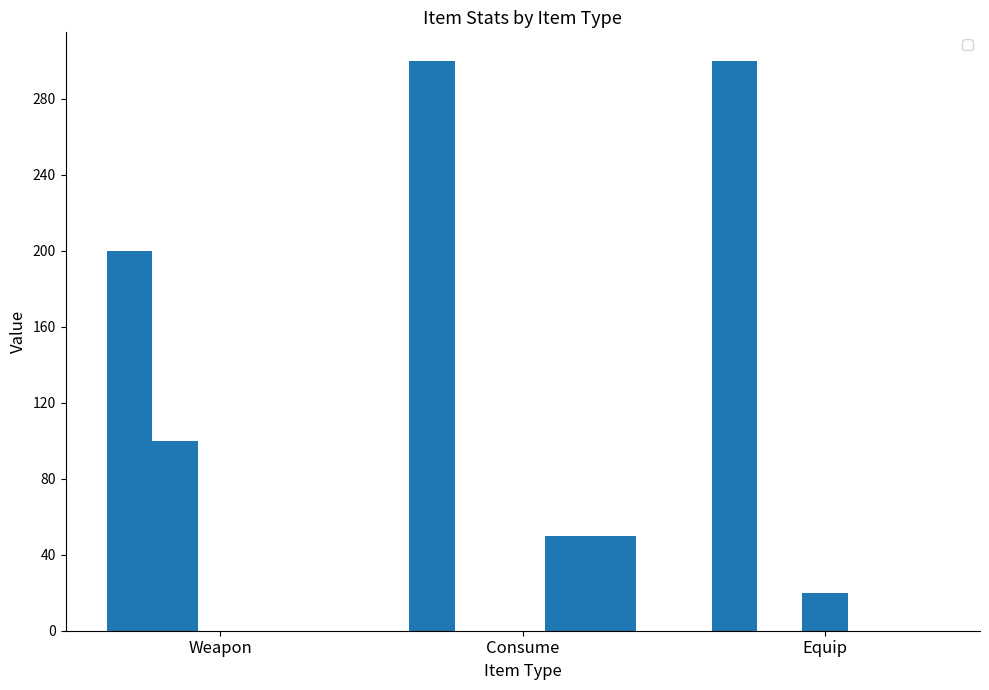

What is the value of the _itemMpRecover bar at the 2nd from the left?

50